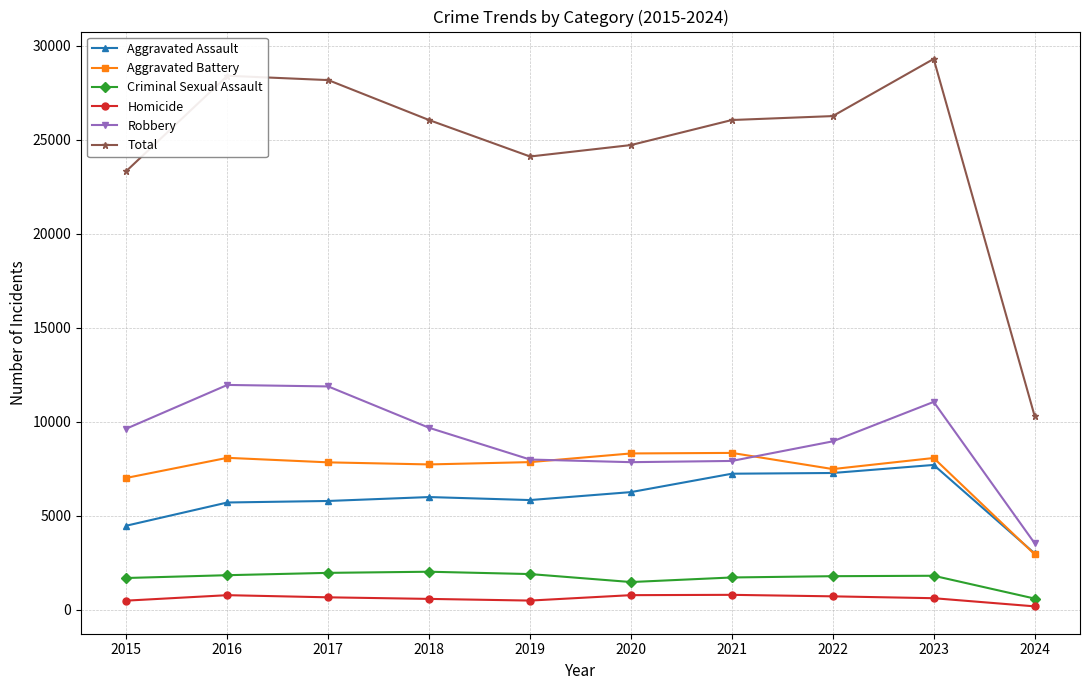

Which series has the largest total across all categories?

Total